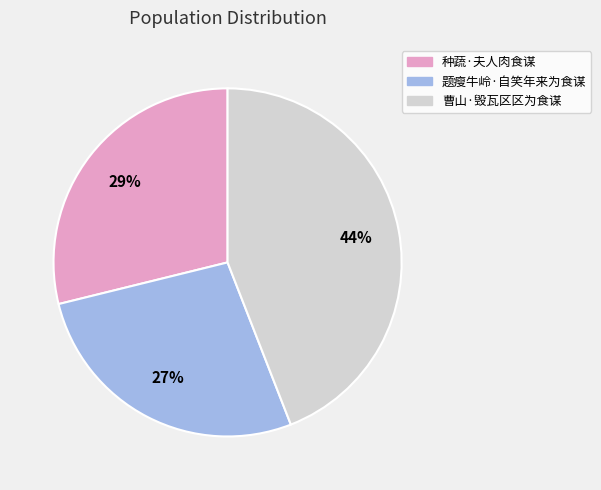

What is the ratio of the value at 种蔬·夫人肉食谋 to the value at 题瘦牛岭·自笑年来为食谋?

1.1